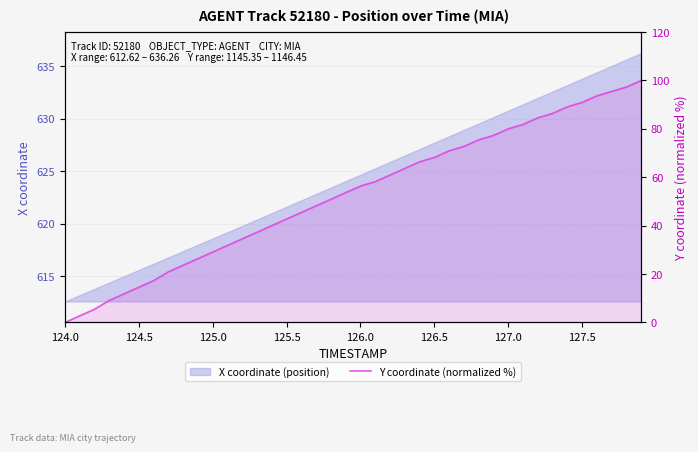

What is the sum of all values?

2114.5